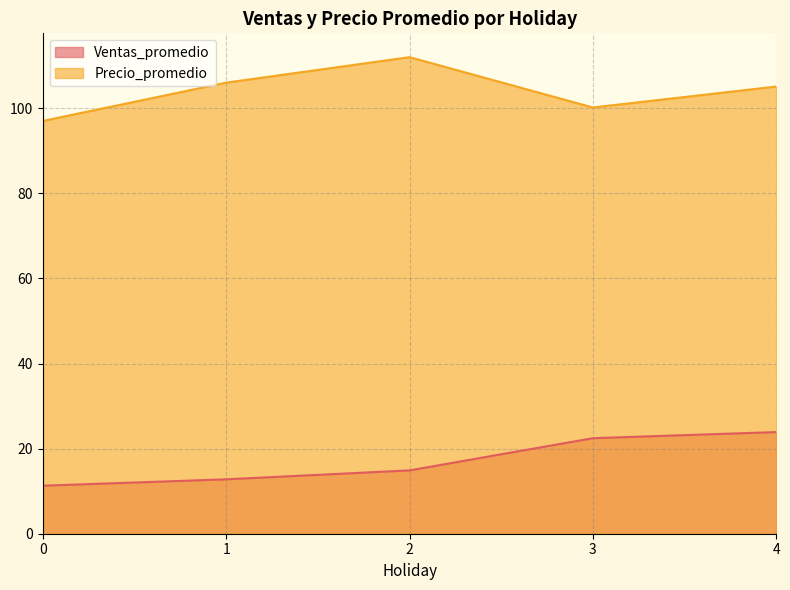

At 4, list the series in order from smallest to largest.

Ventas_promedio, Precio_promedio